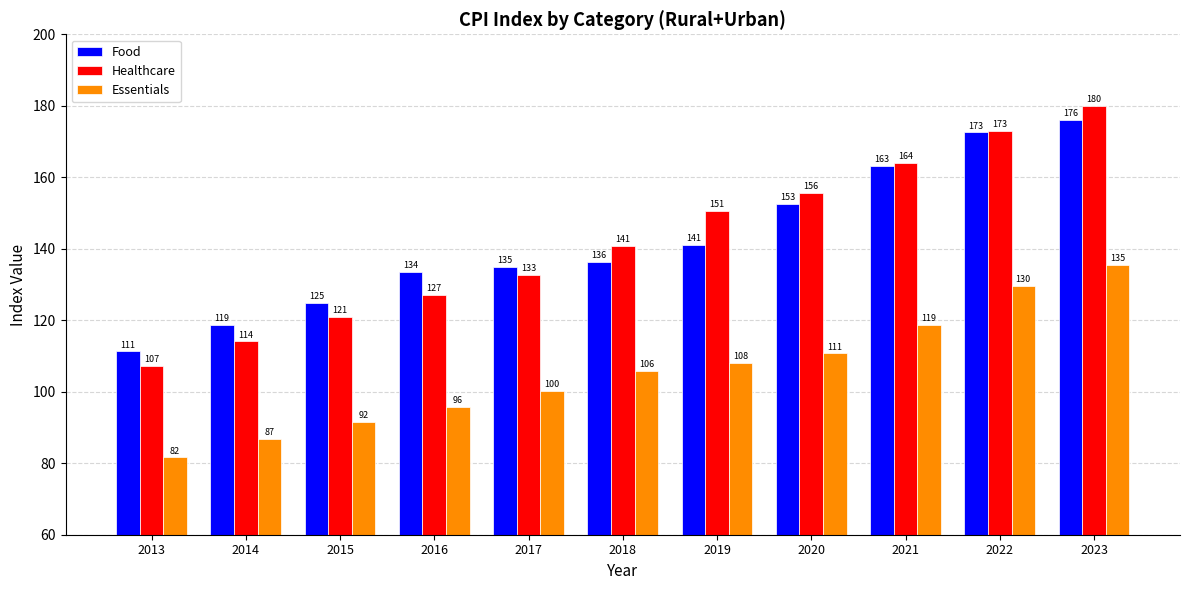

What is the average value of the Essentials series?

105.8